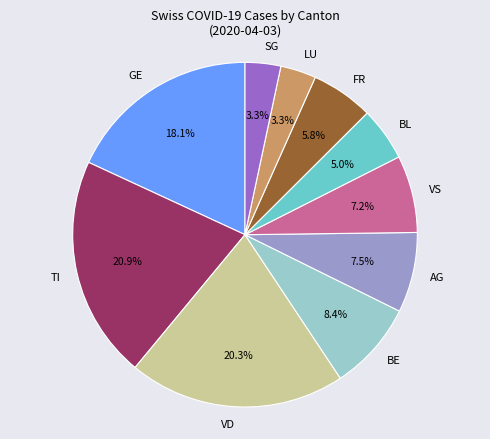

Approximately how many times larger is the value at BL compared to LU?

1.5